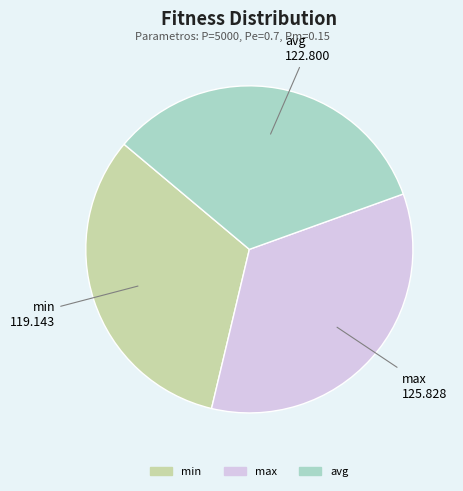

Between min and max, which is larger?

max